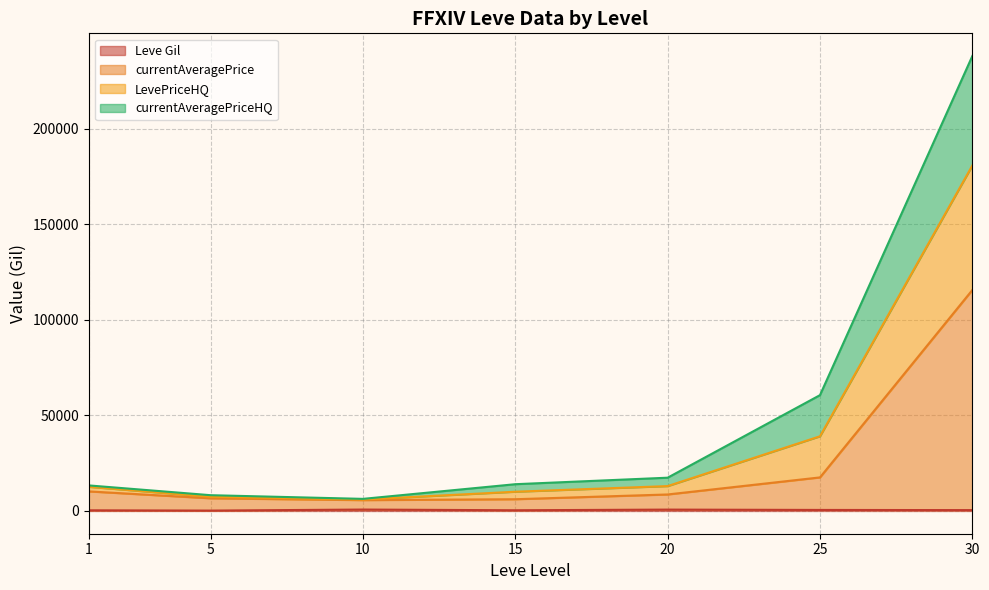

Is the value of currentAveragePrice at 5 greater than the value of Leve Gil at 5?

Yes